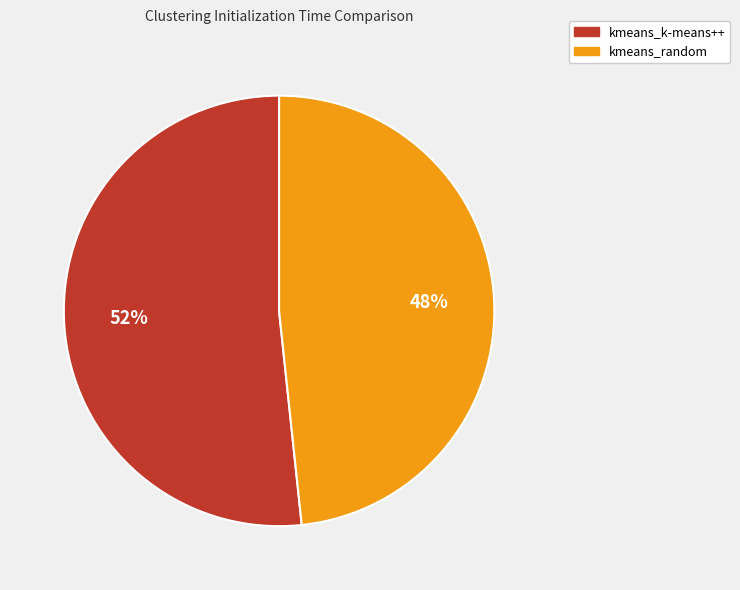

Count the number of slices in the pie.

2